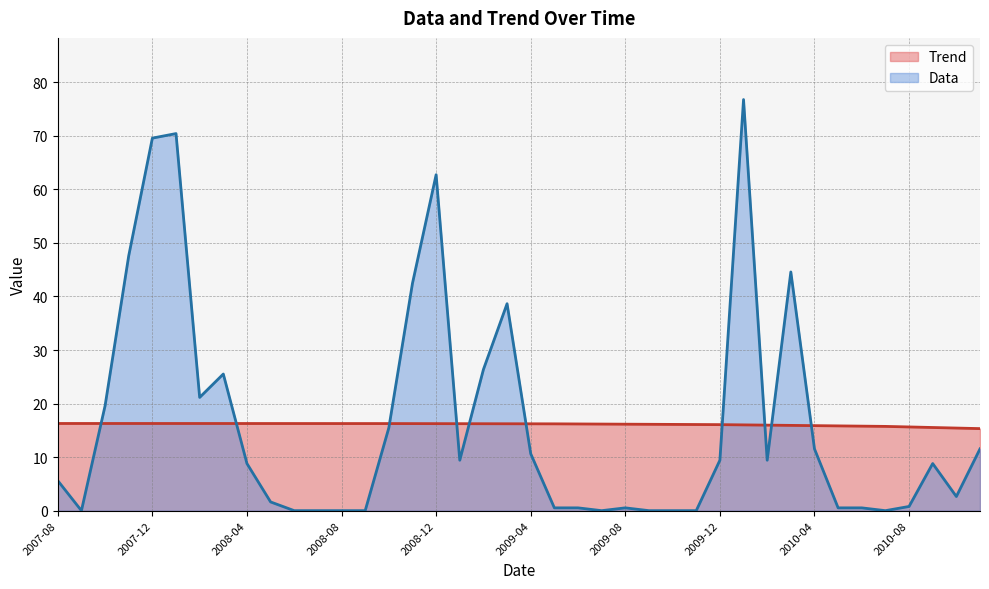

In Data, how many points are higher than both neighbors (excluding endpoints)?

8